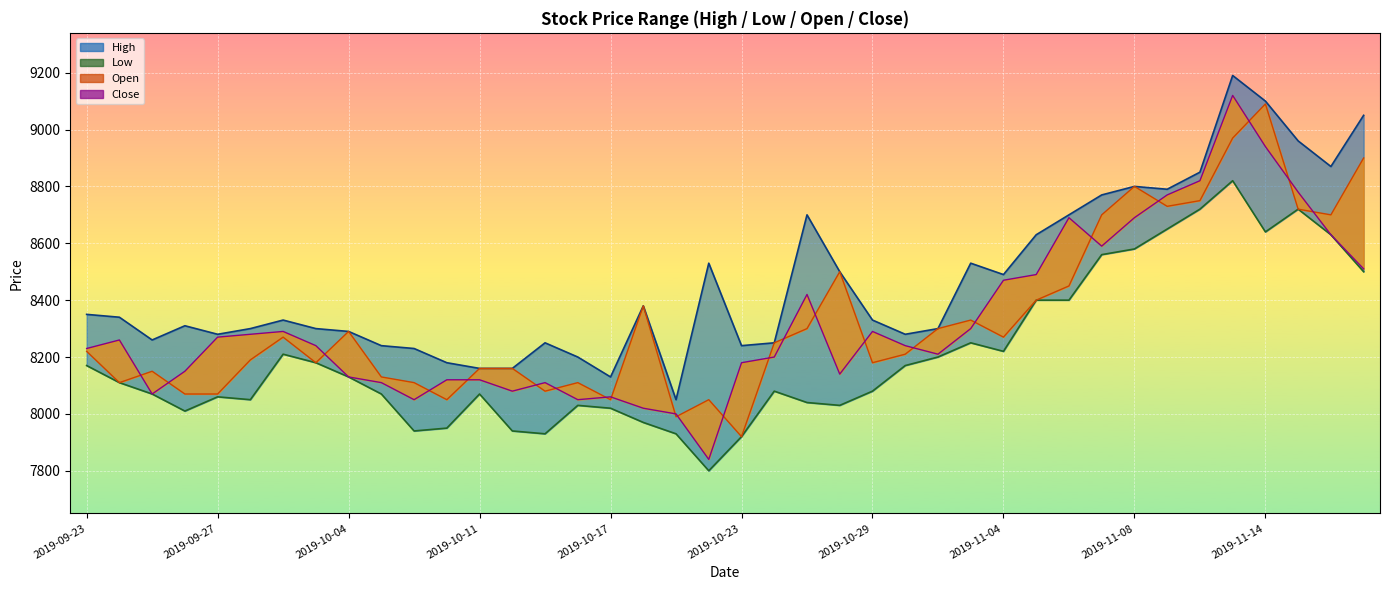

What is the sum of all High line values?

338600